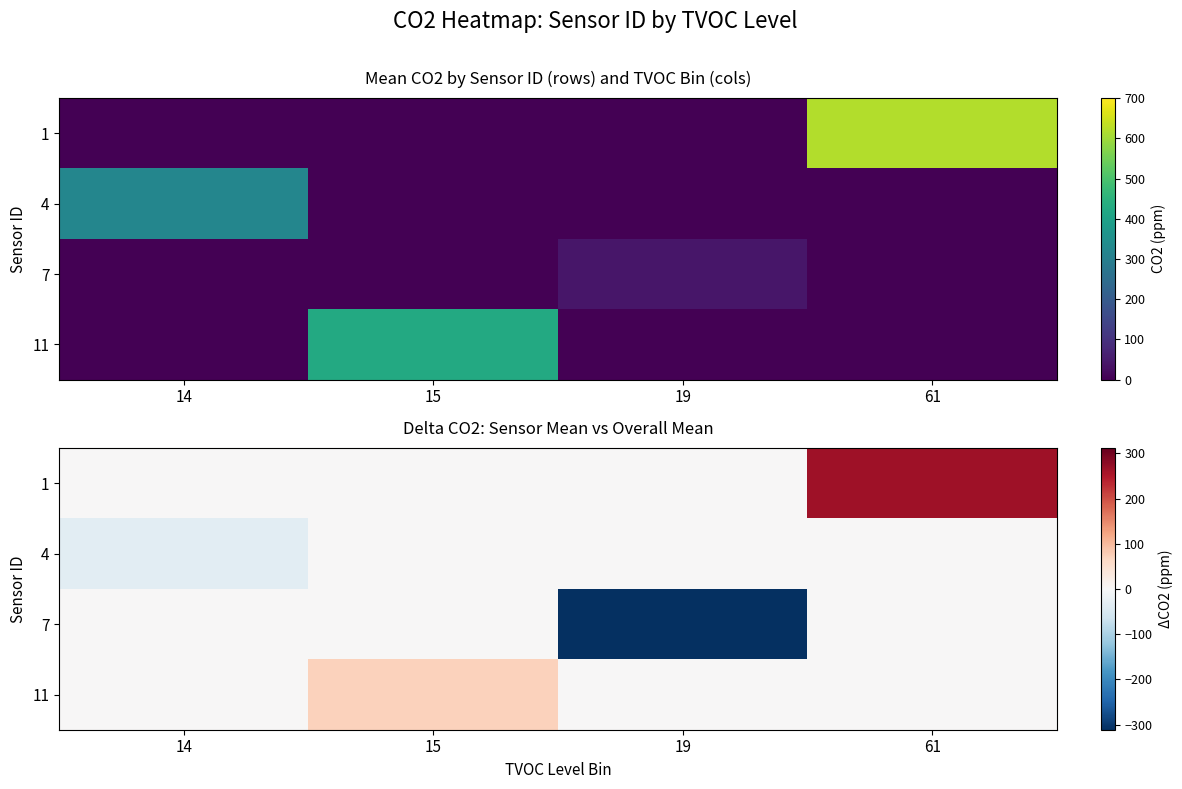

What is the sum of all 4 values?

-32.3